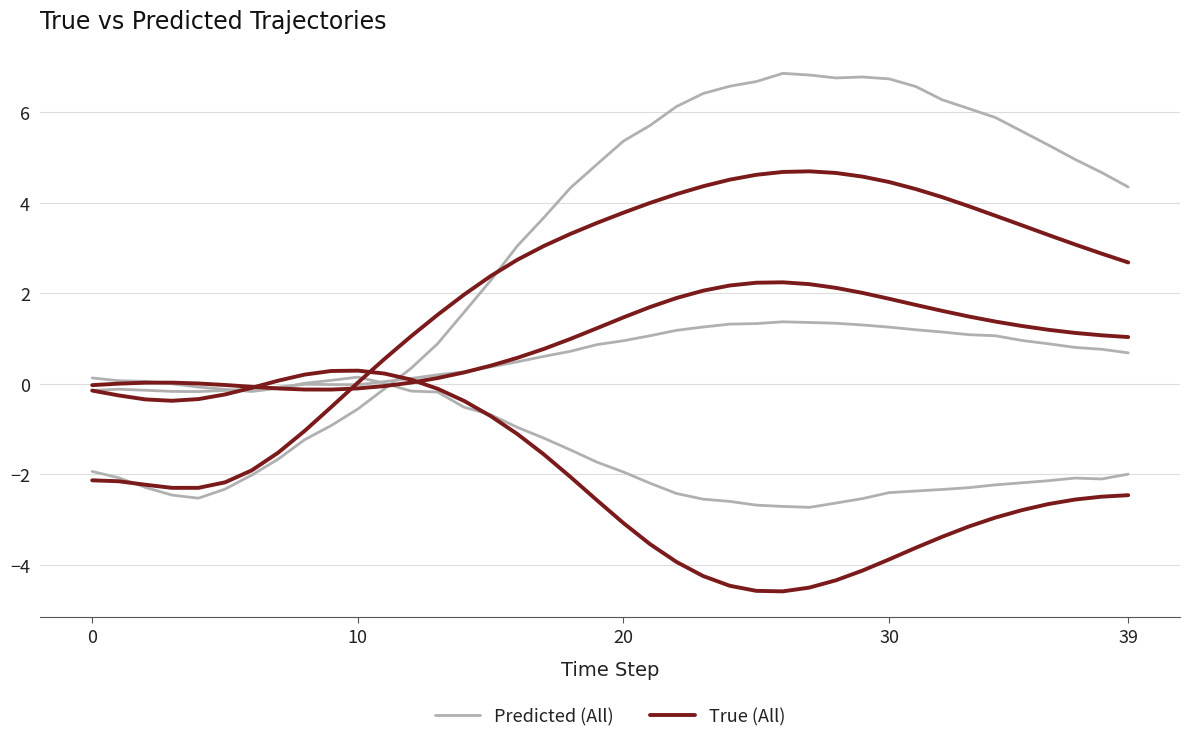

True or false: True (All) and Predicted (All) intersect in this chart.

True